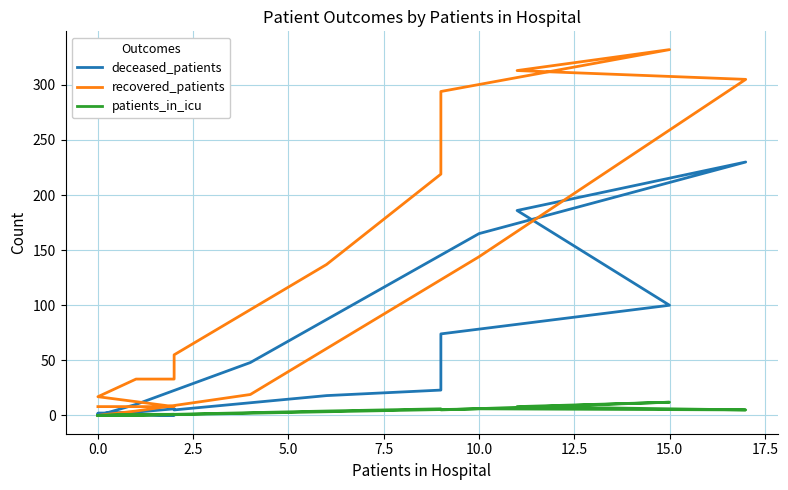

What is the highest value of the recovered_patients series?

332